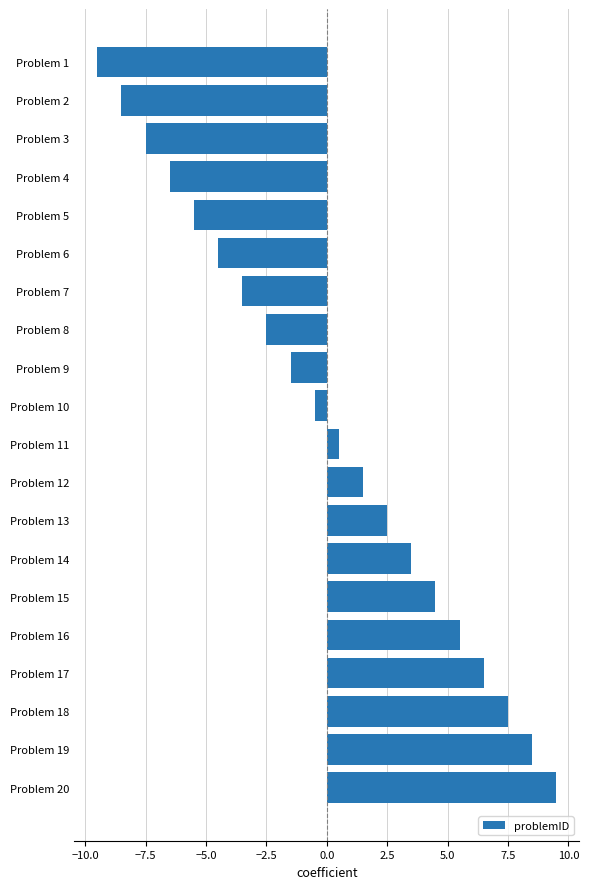

List the labels in order of value, largest first.

Problem 20, Problem 19, Problem 18, Problem 17, Problem 16, Problem 15, Problem 14, Problem 13, Problem 12, Problem 11, Problem 10, Problem 9, Problem 8, Problem 7, Problem 6, Problem 5, Problem 4, Problem 3, Problem 2, Problem 1